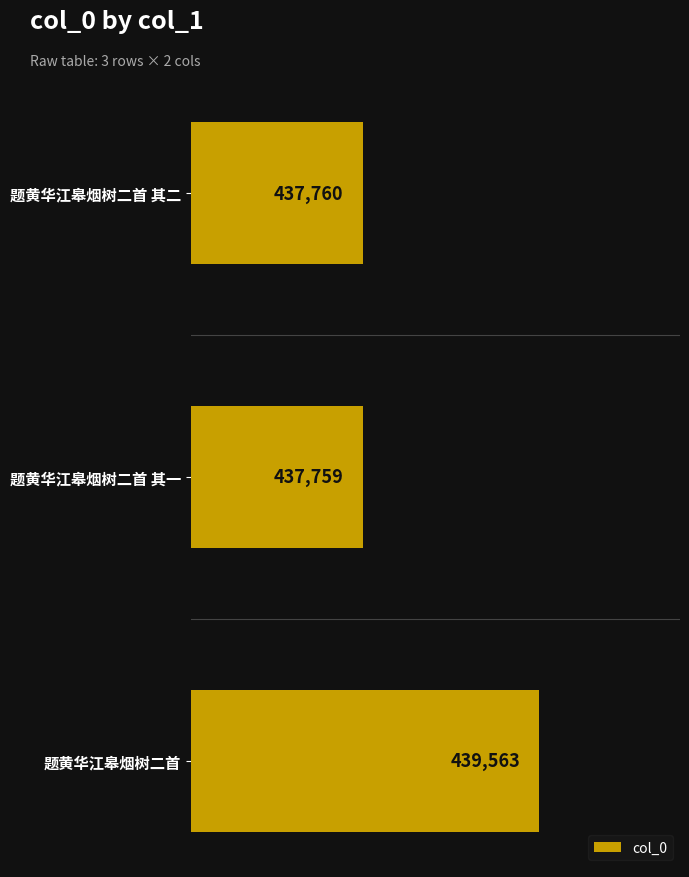

Which has a higher value, 题黄华江皋烟树二首 其一 or 题黄华江皋烟树二首 其二?

题黄华江皋烟树二首 其二